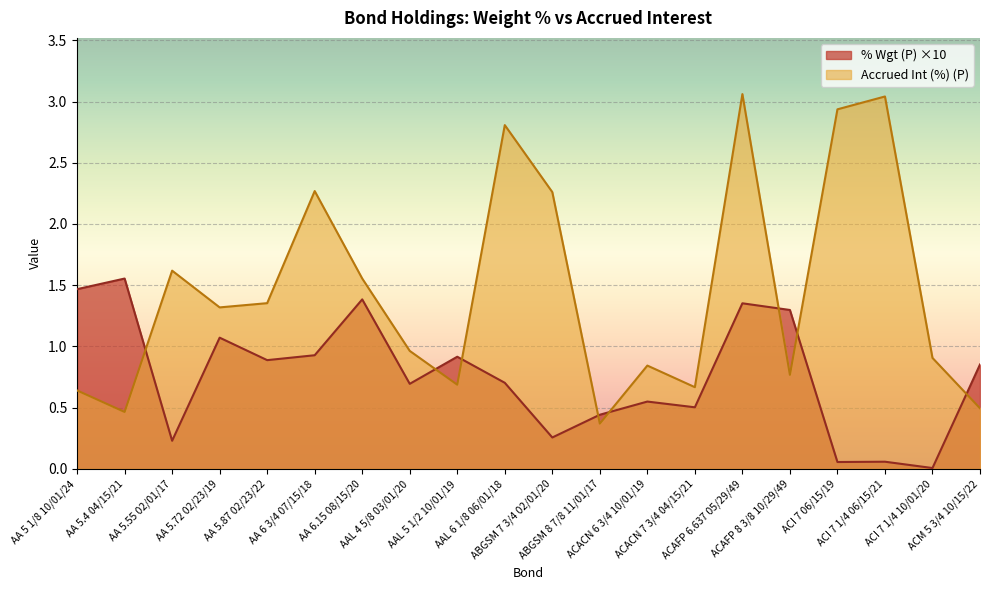

How many intersections are there between % Wgt (P) and Accrued Int (%) (P)?

8